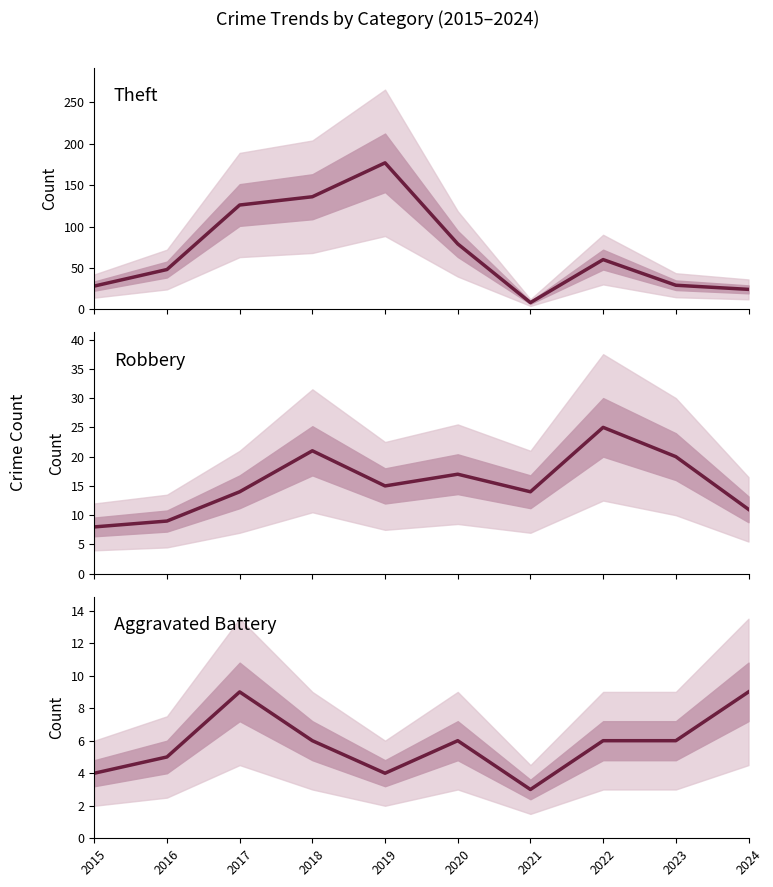

The Theft series shows 48 at 2016. True or false?

True